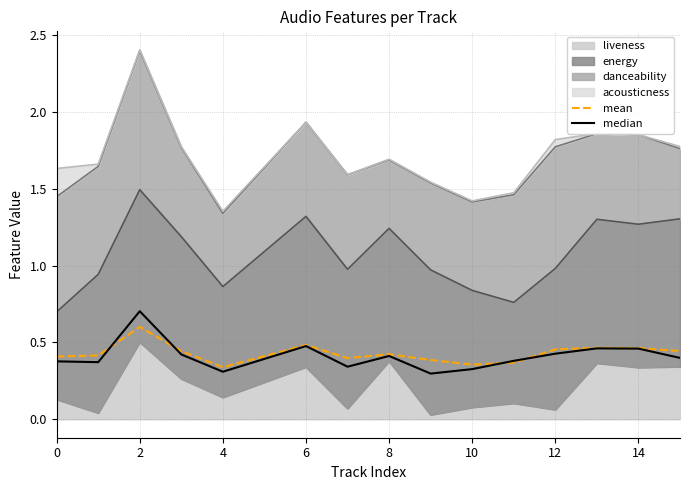

The value of median at 10 is 0.5. True or false?

False